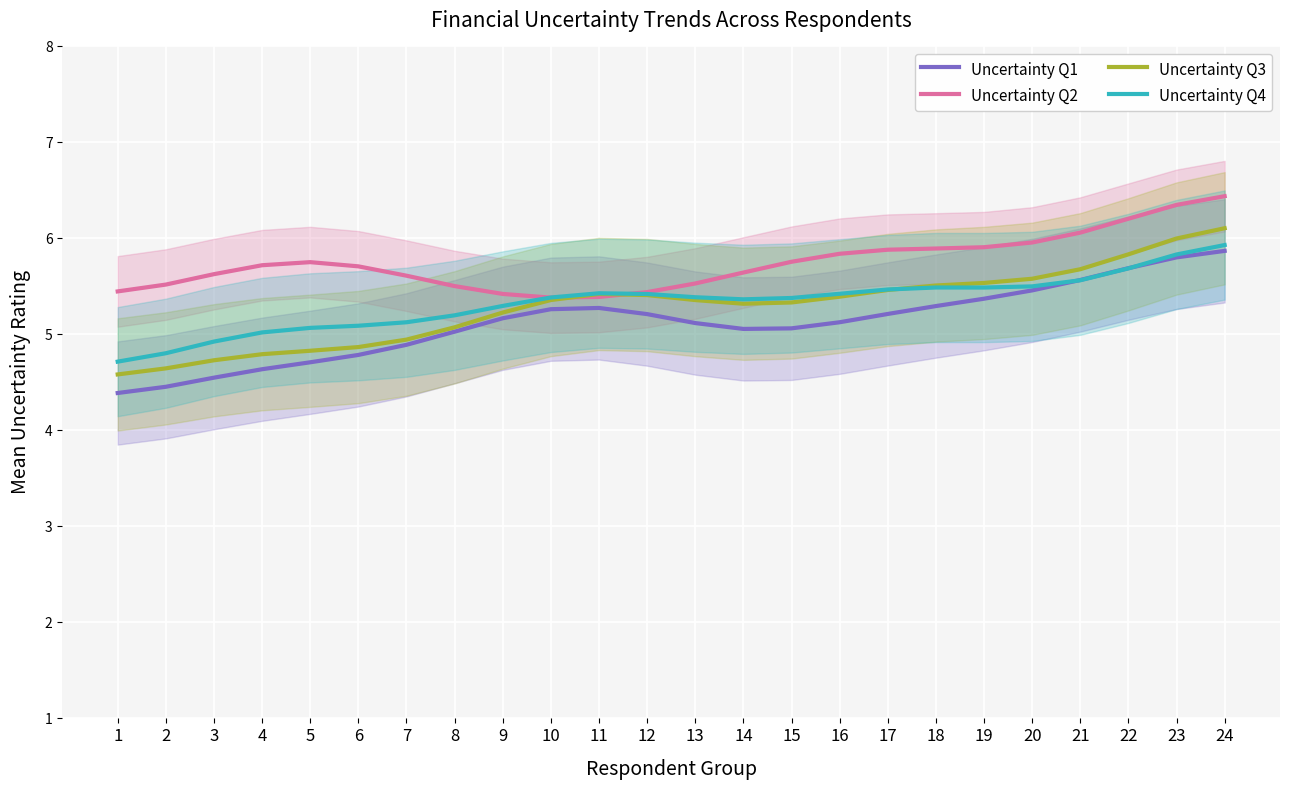

What is the value of the Uncertainty Q3 point at the 8th from the left?

5.1